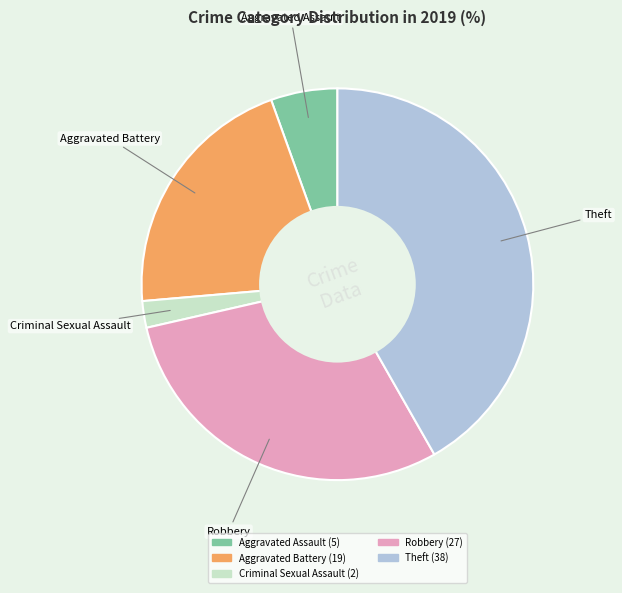

Does any single category account for the majority?

No